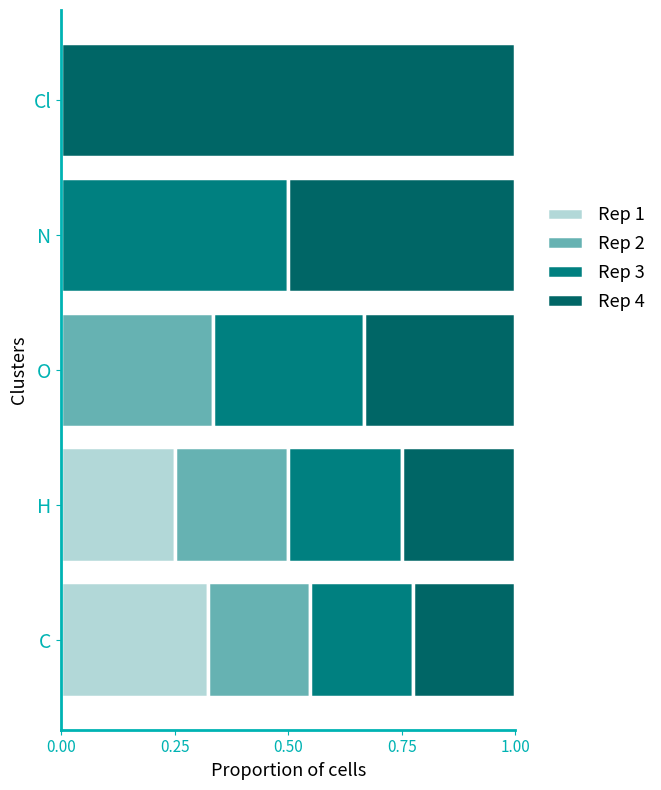

How many data points in Rep 1 are above 0?

2